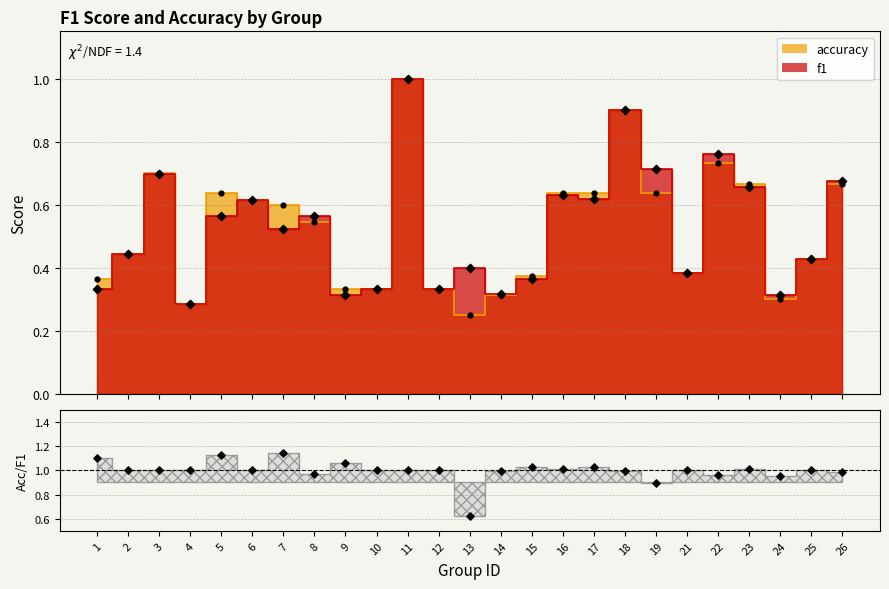

Which series has the widest spread of Y values?

accuracy